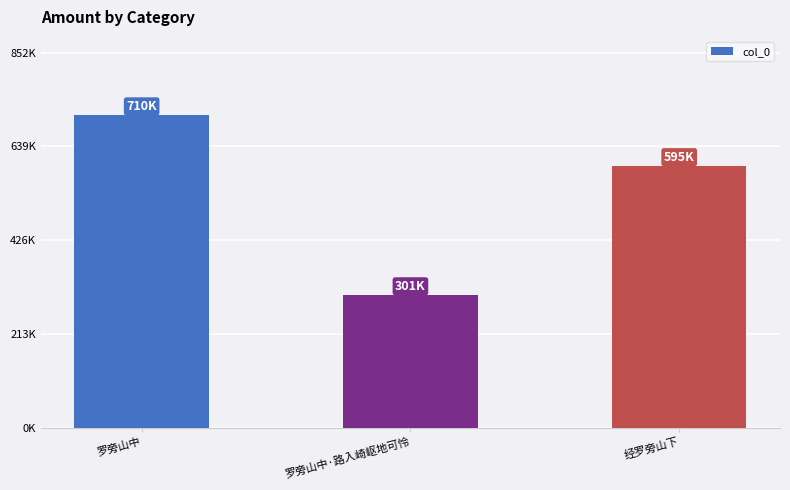

What is the average value?

535380